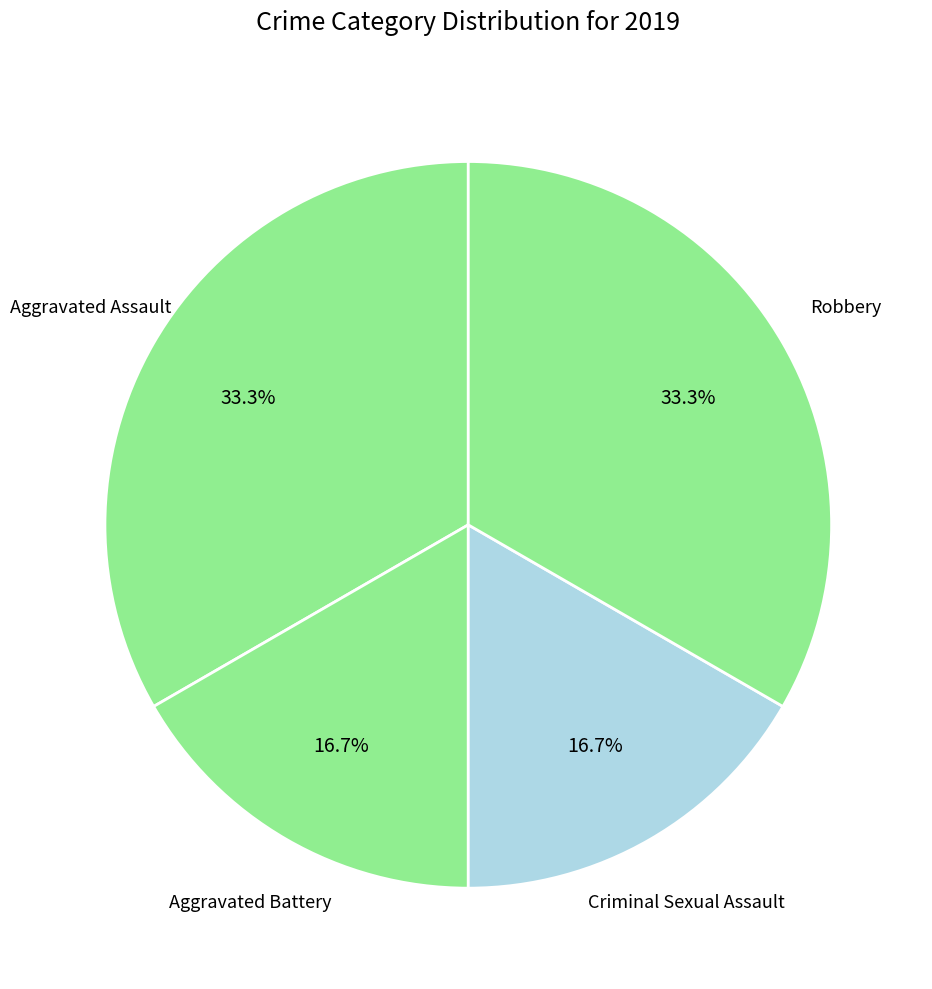

How many segments does this pie chart have?

4